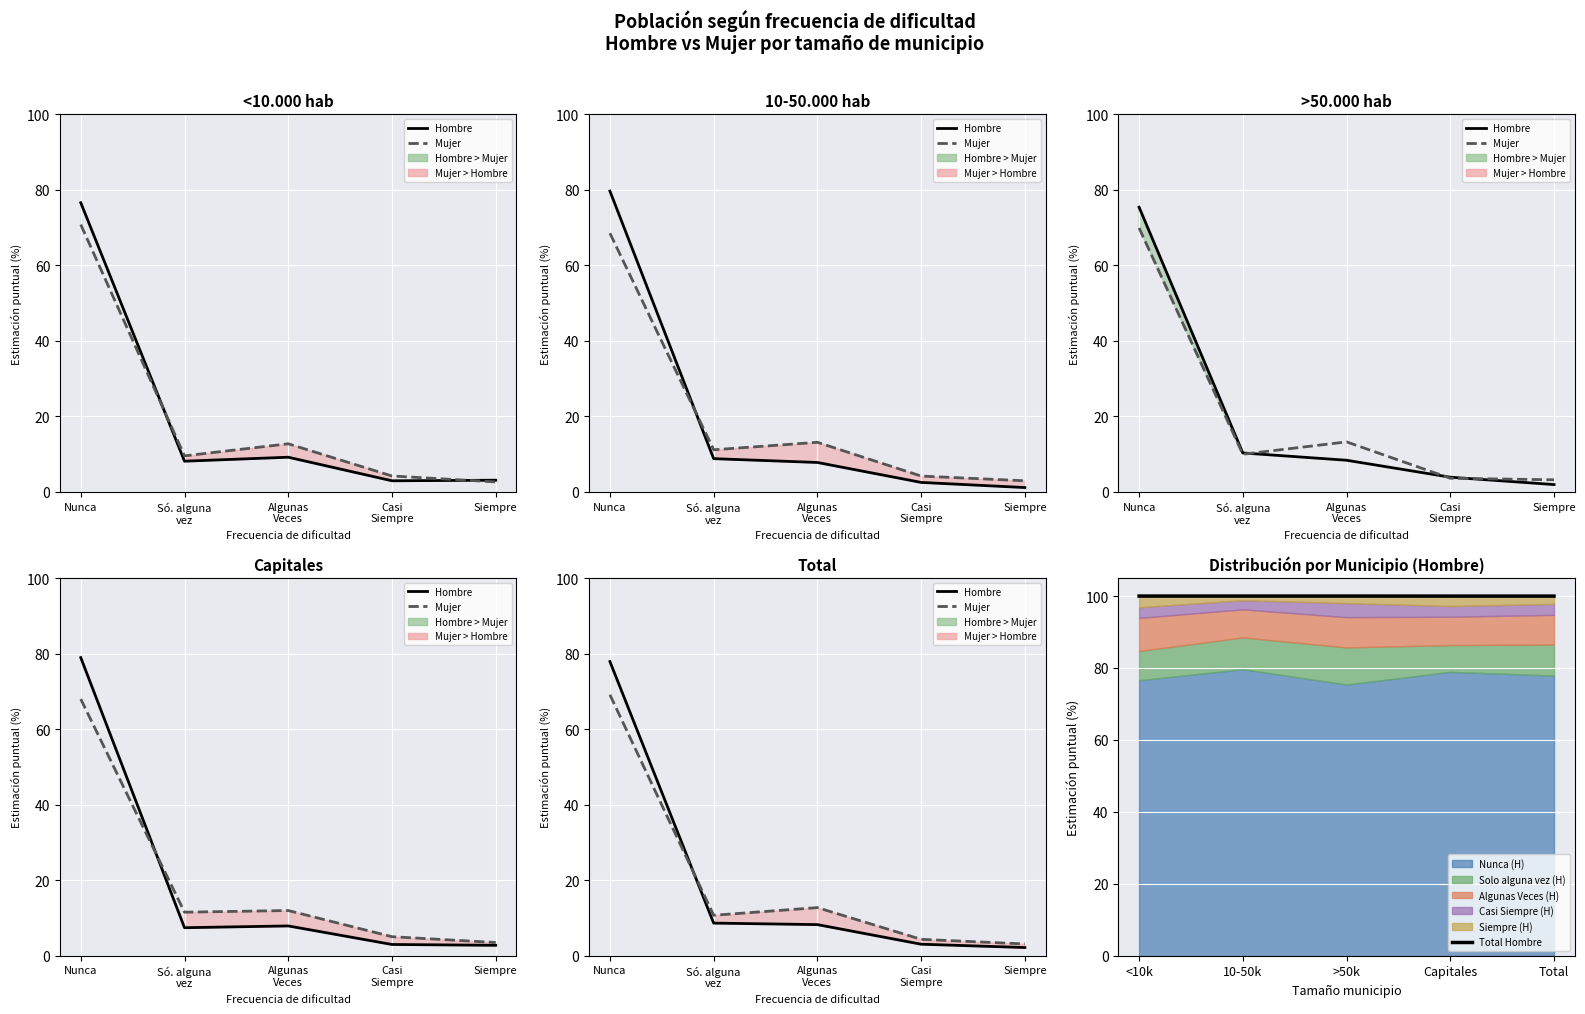

What is the maximum value shown in the chart?

100.0